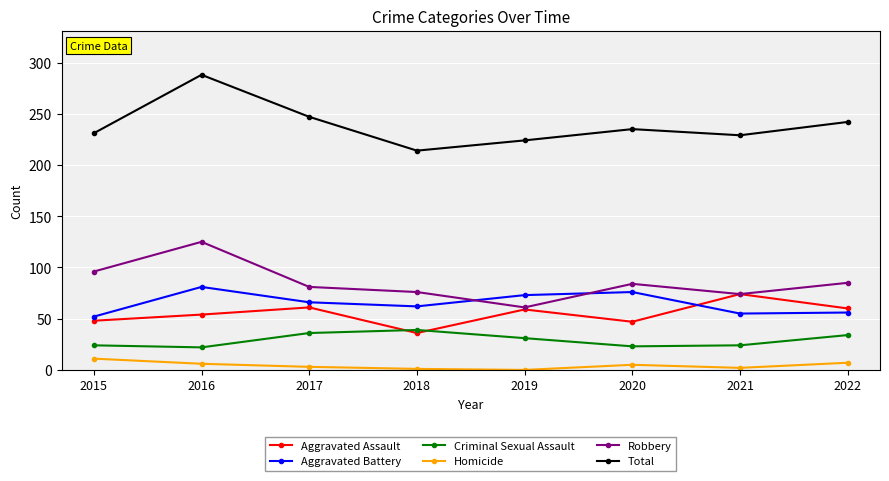

Which series has the largest range (max minus min)?

Total